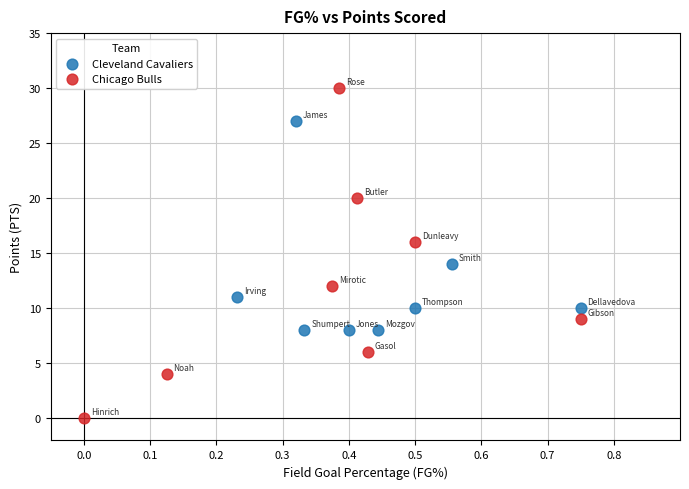

Which series has the widest spread of Y values?

Chicago Bulls